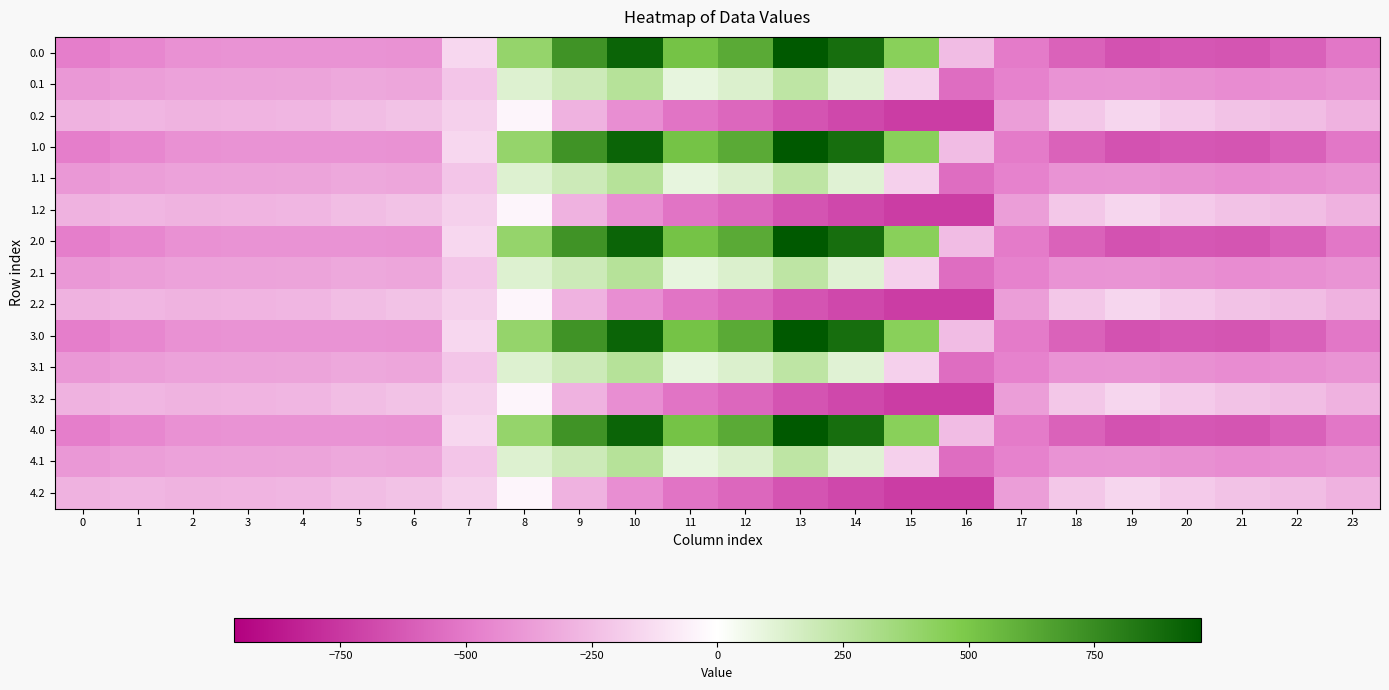

At which category does the chart reach its peak across all series?

13